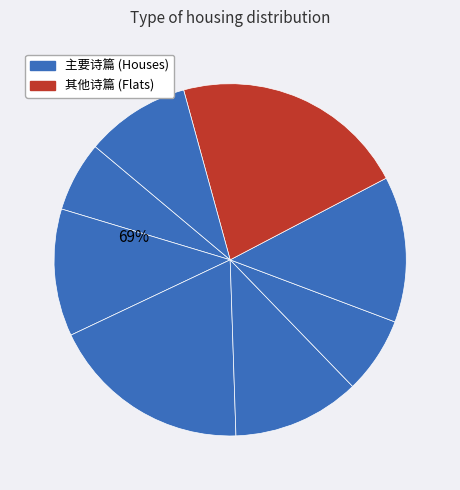

The 疏影·雪空四野 slice represents 13% of the pie. True or false?

True